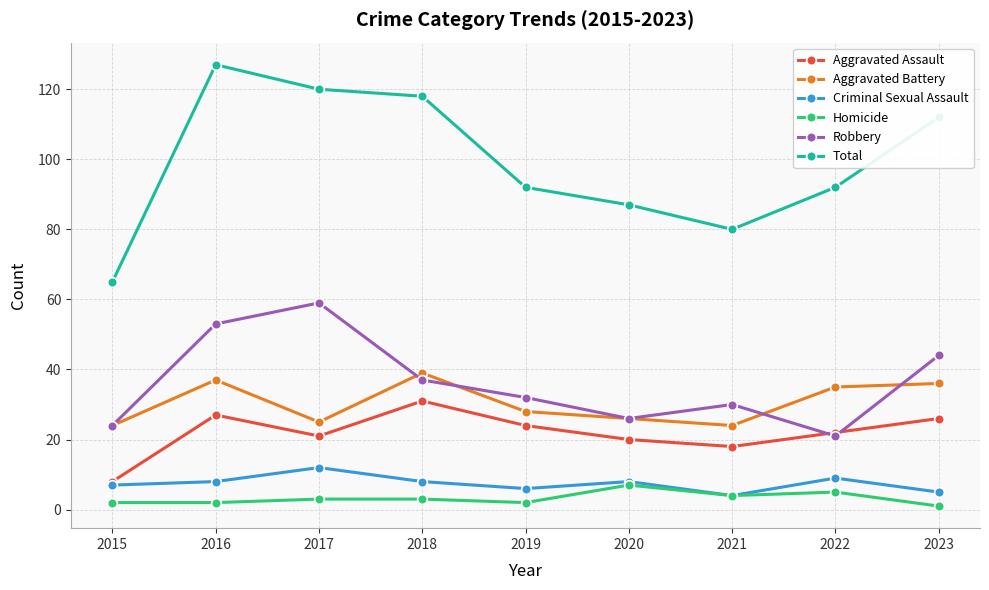

The value of Aggravated Battery at 2017 is 25. True or false?

True